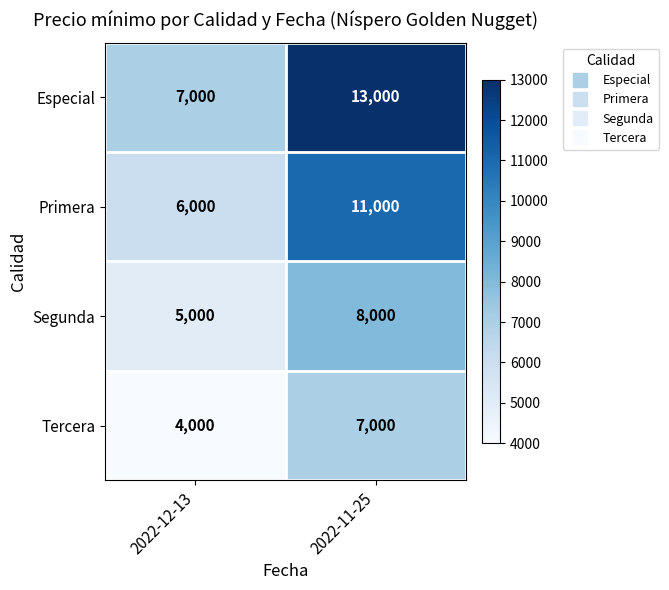

What is the difference between the highest and lowest values at 2022-12-13?

3000